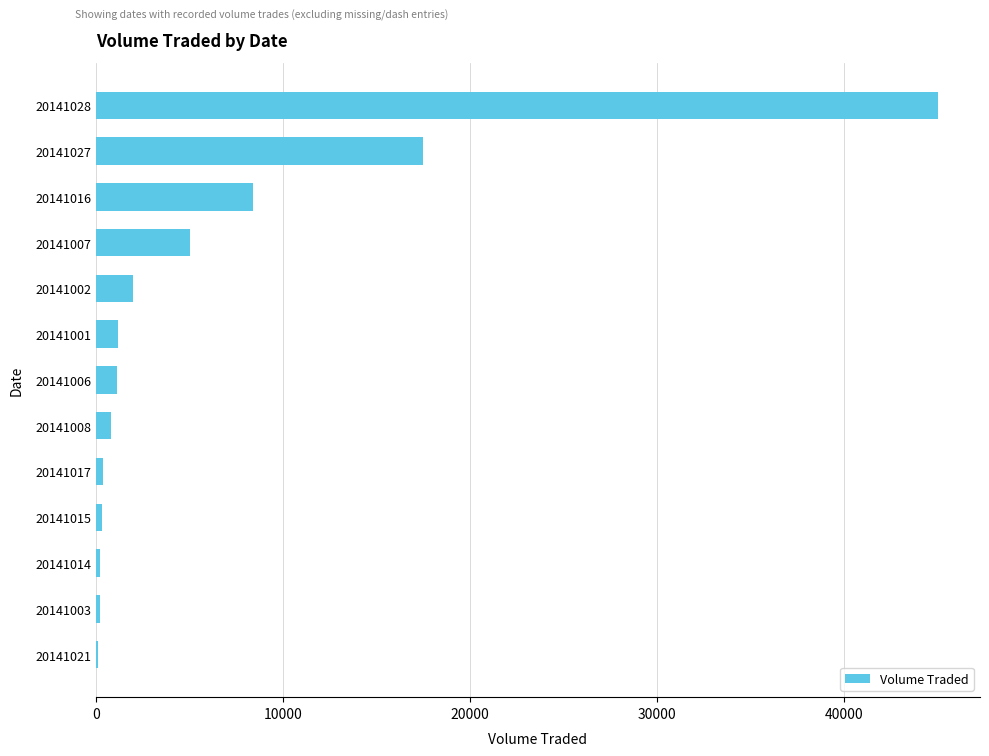

Are the bars grouped side by side (vs. stacked)?

No